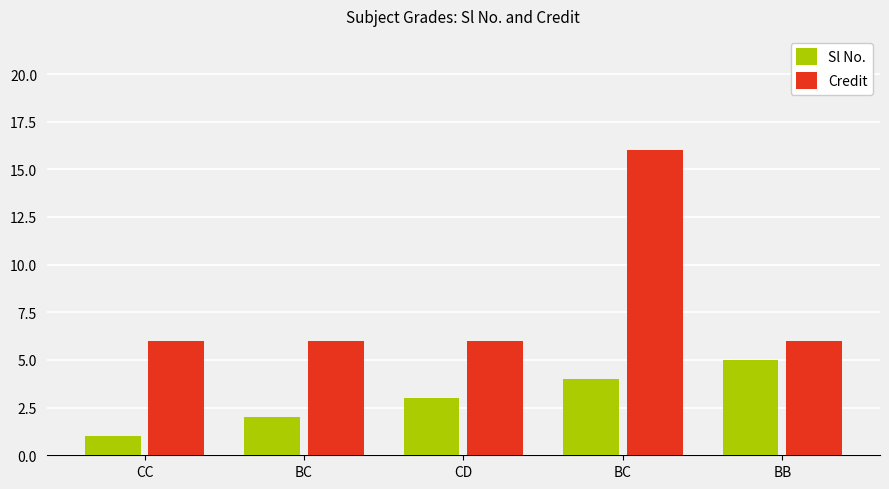

How many categories are shown in the chart?

5